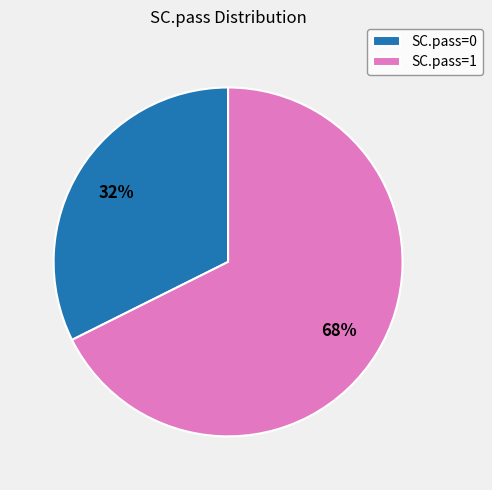

How many segments does this pie chart have?

2